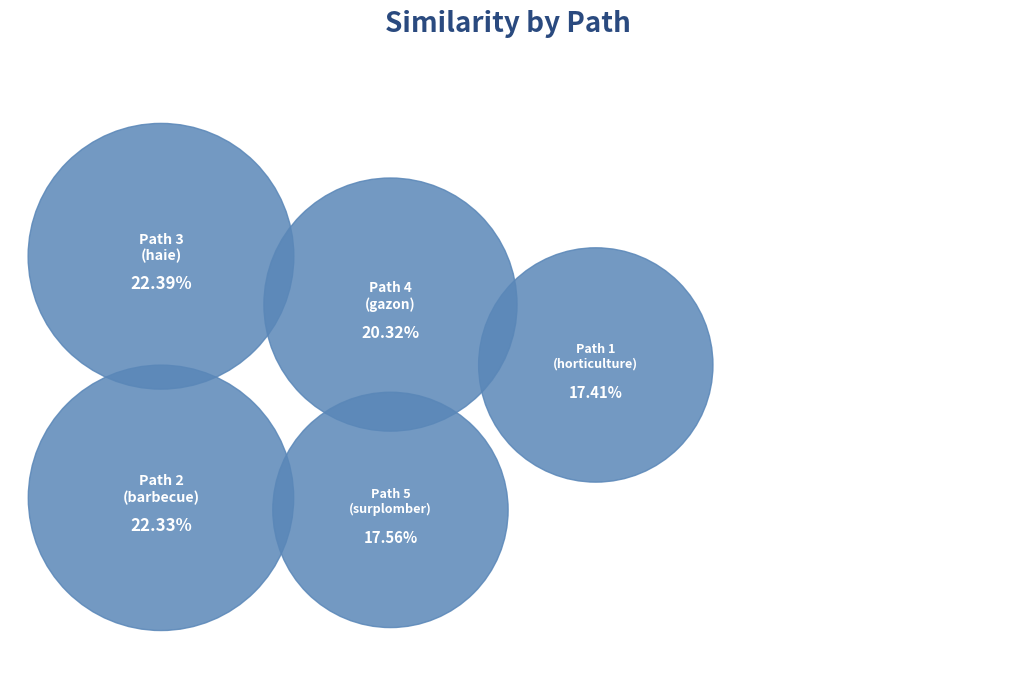

What is the total percentage of Path 4 and Path 2?

42.6%